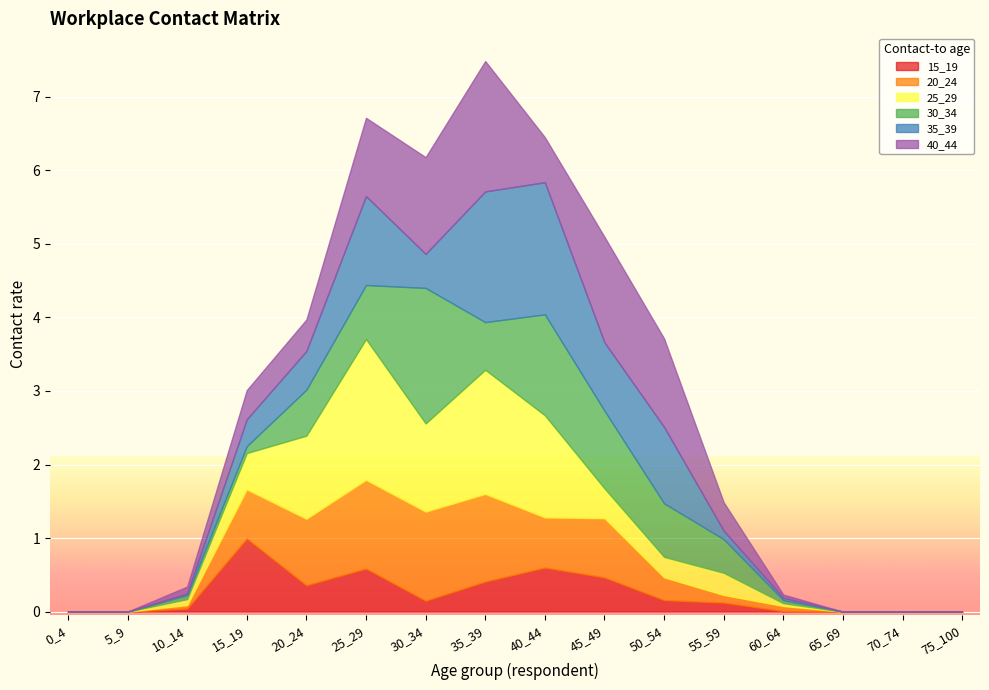

True or false: 35_39 has a value of 0.4 at 15_19.

True